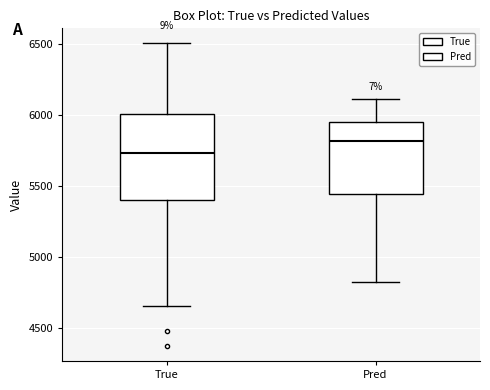

Which box is the tallest, from its lower edge to its upper edge?

True